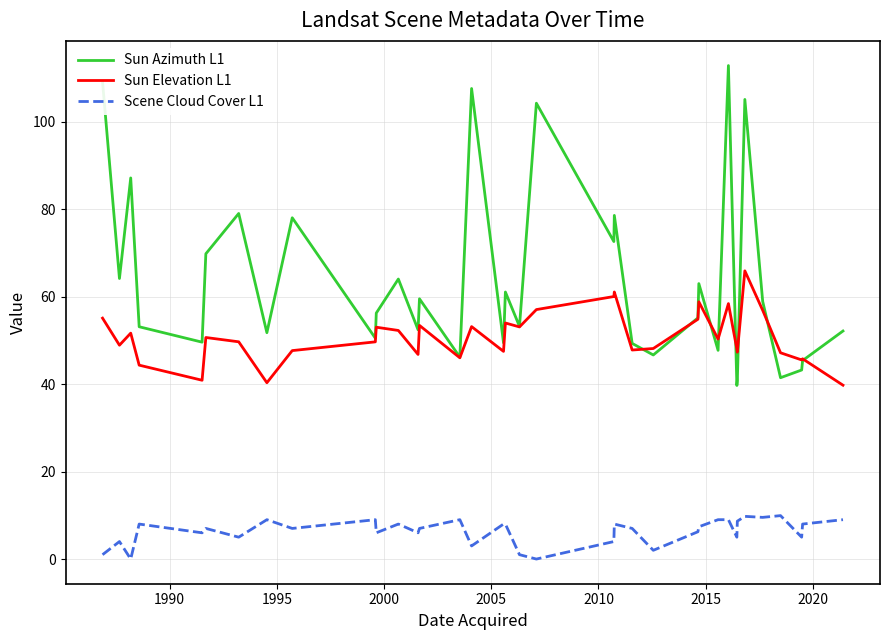

True or false: Scene Cloud Cover L1 and Sun Elevation L1 intersect in this chart.

False